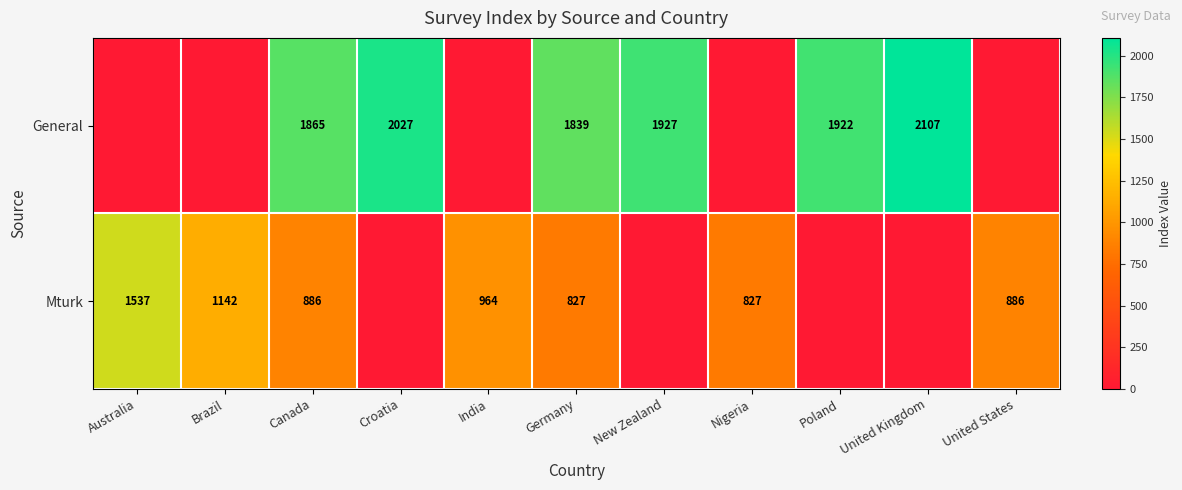

The value of Mturk at Australia is 1537. True or false?

True